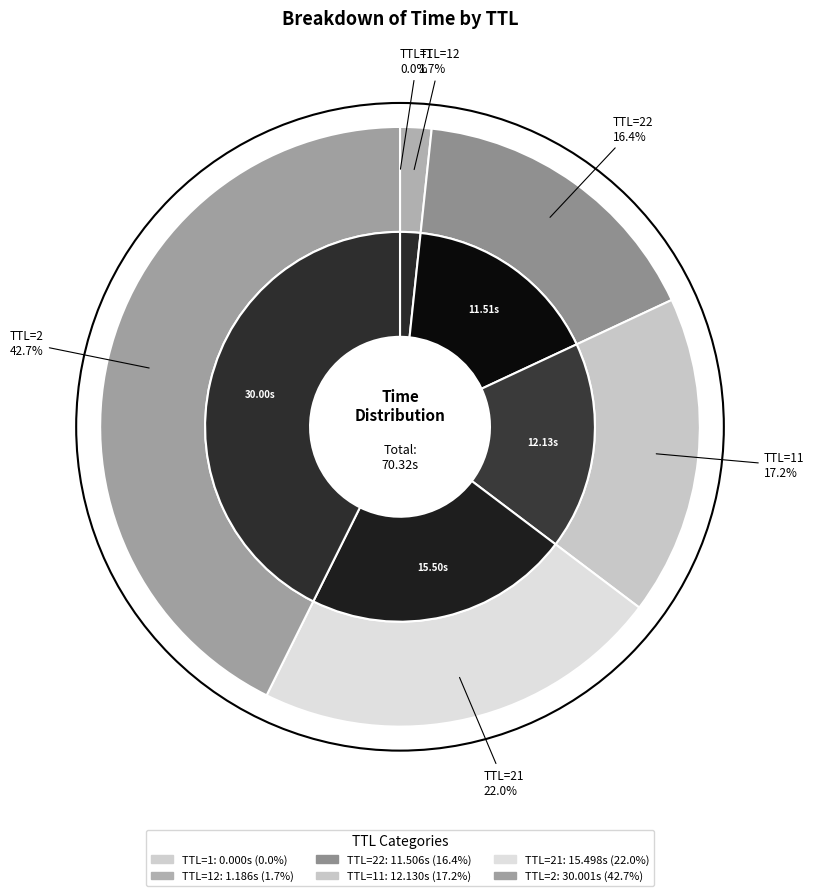

How many segments does this pie chart have?

6